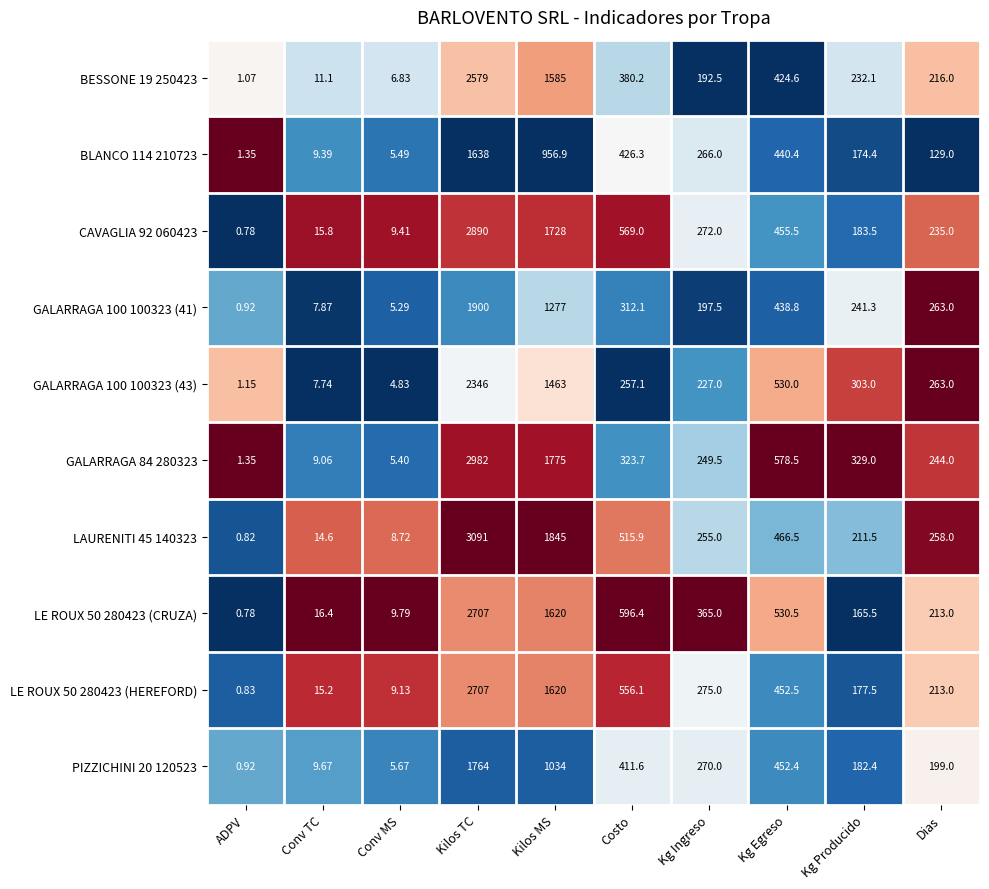

List the labels in order of LAURENITI 45 140323 value, largest first.

Kilos TC, Kilos MS, Costo, Kg Egreso, Dias, Kg Ingreso, Kg Producido, Conv TC, Conv MS, ADPV